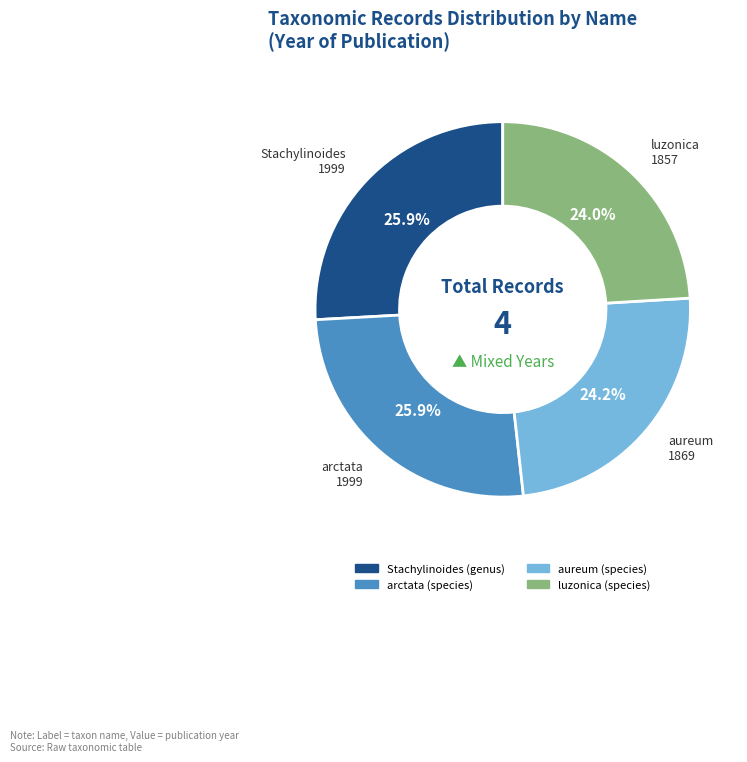

Is aureum the majority of the pie?

No